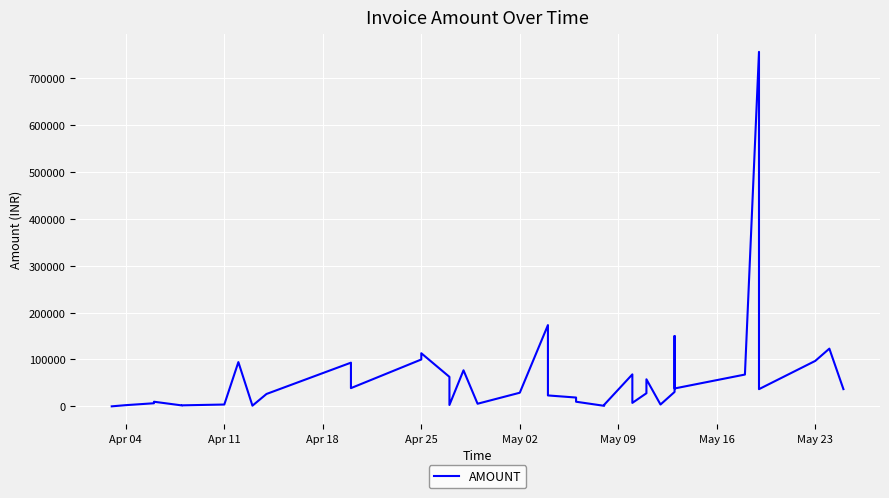

Reading left to right, transcribe all the data shown in this chart.

124.0	2649.0	6699.0	9940.0	2020.0	2255.0	3975.0	94430.0	1540.0	26491.0	93220.0	38940.0	100000.0	113339.0	62945.9	2990.0	76971.0	5665.0	29140.0	173342.0	23364.0	18880.0	9940.0	1211.0	3525.0	68263.0	7488.0	28037.0	38527.0	57791.0	3983.0	30810.0	150000.0	38238.0	67874.0	755898.0	36757.0	96996.0	123133.0	36816.0